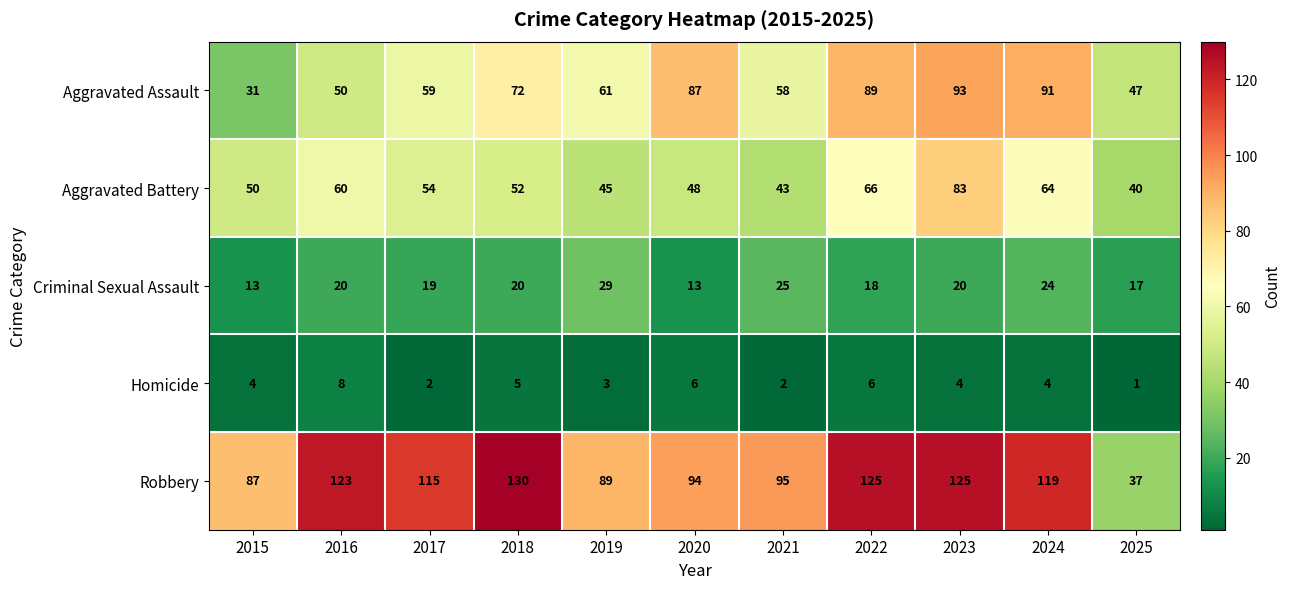

The value of Homicide at 2024 is 6. True or false?

False